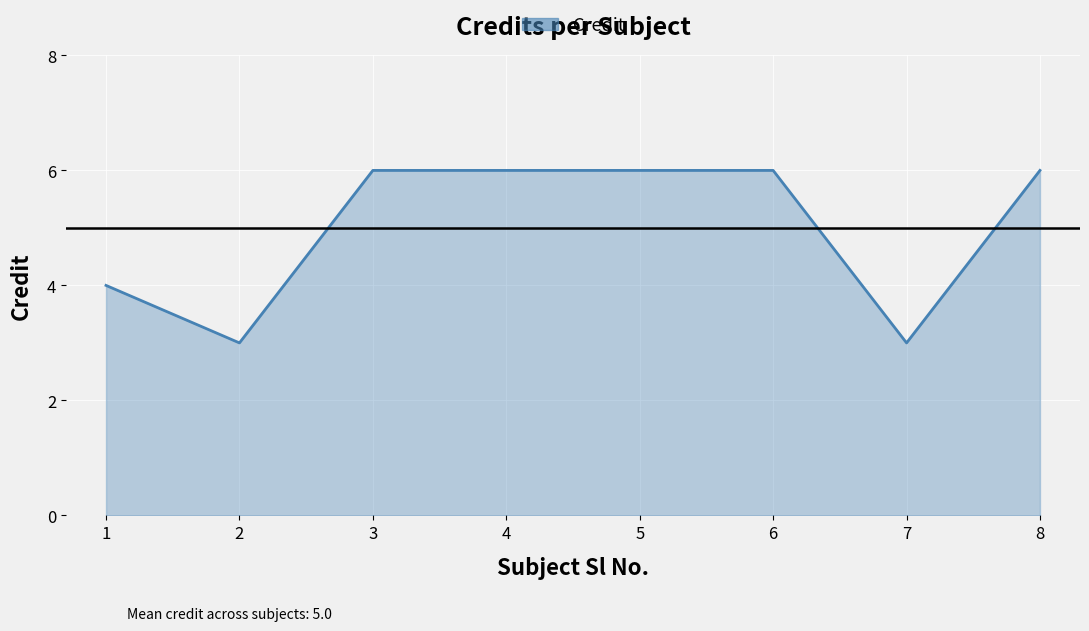

Reading left to right, what are all the values shown in this chart?

1=4	2=3	3=6	4=6	5=6	6=6	7=3	8=6